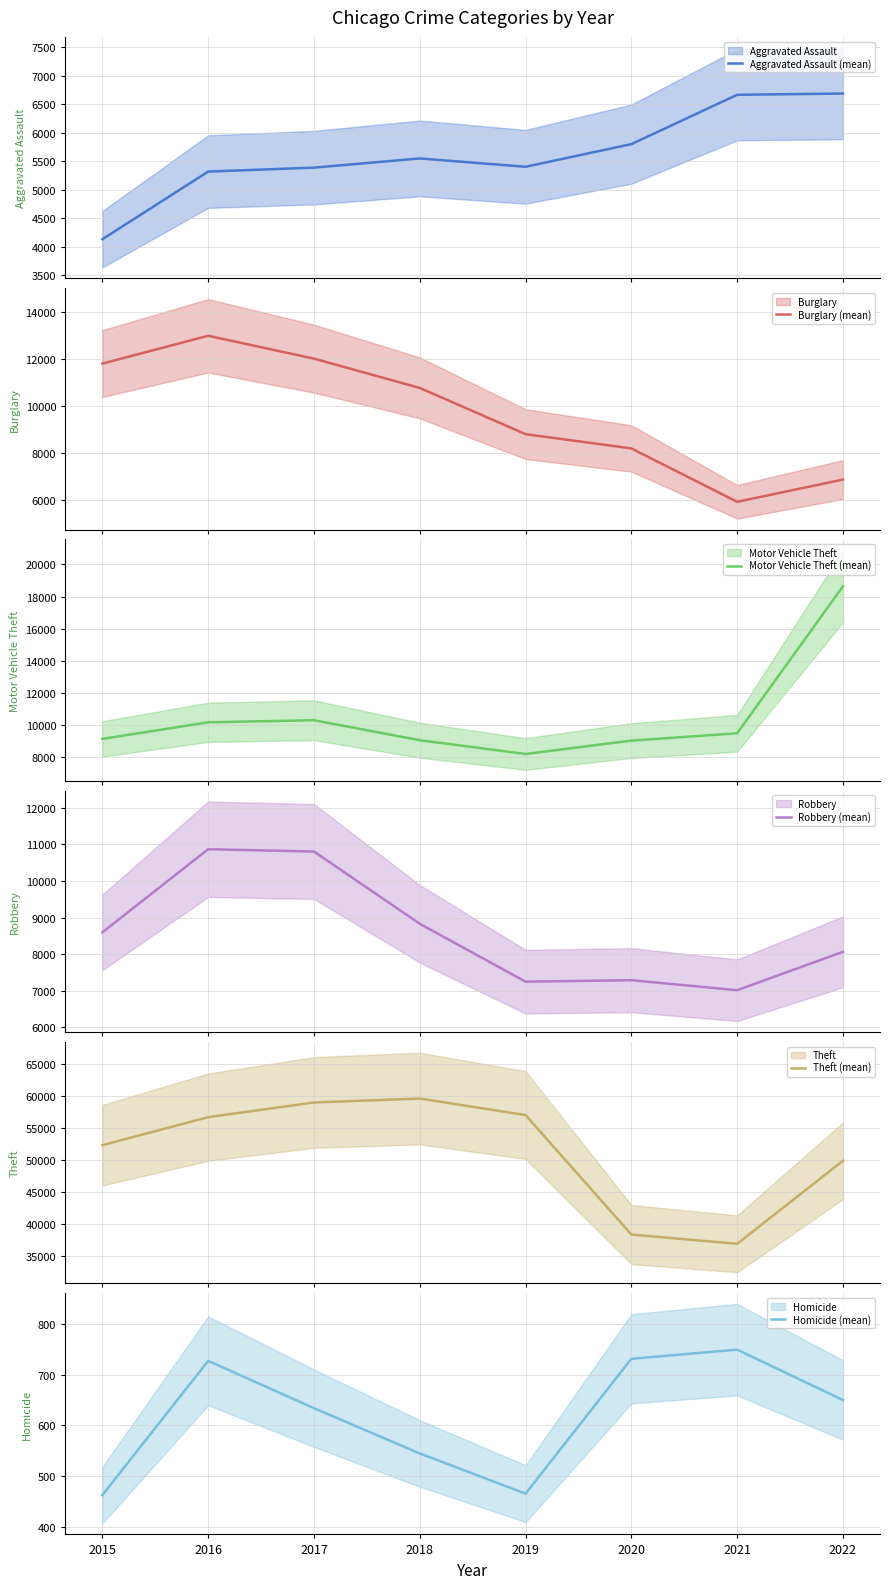

At which category does Homicide (mean) reach its first local peak?

2016